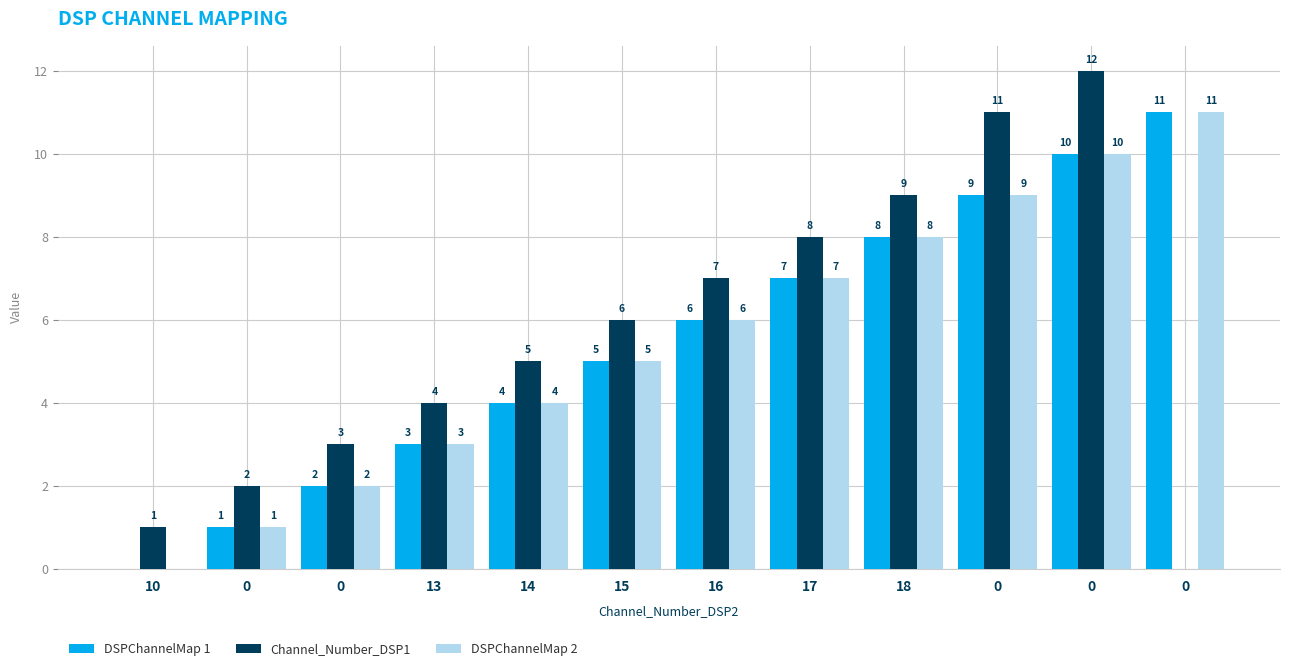

Where is DSPChannelMap 1 nearest to the value 5?

15